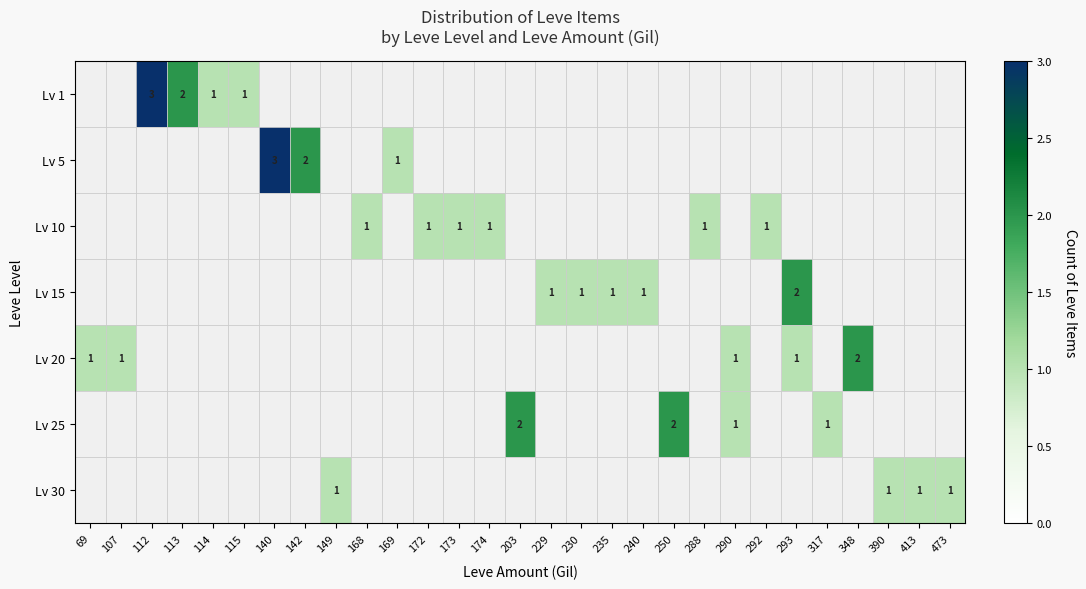

The value of Lv 15 at 230 is 1. True or false?

True